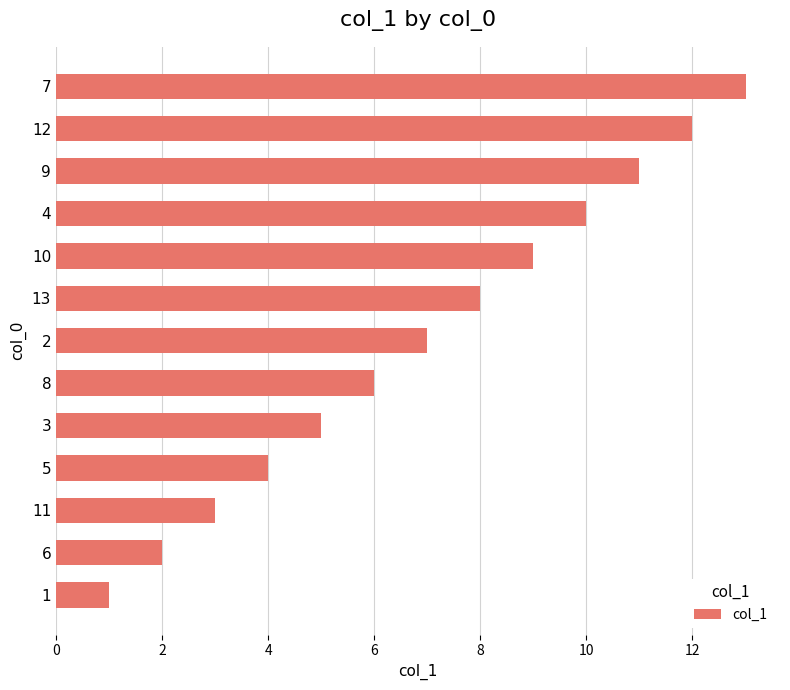

True or false: the data shows 5 at 12.

False